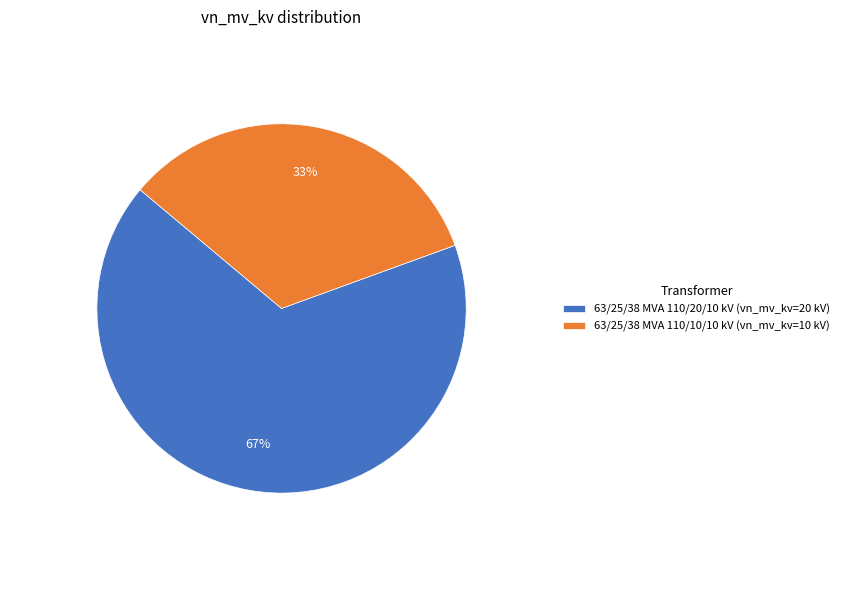

Does 63/25/38 MVA 110/10/10 kV account for over 50% of the chart?

No